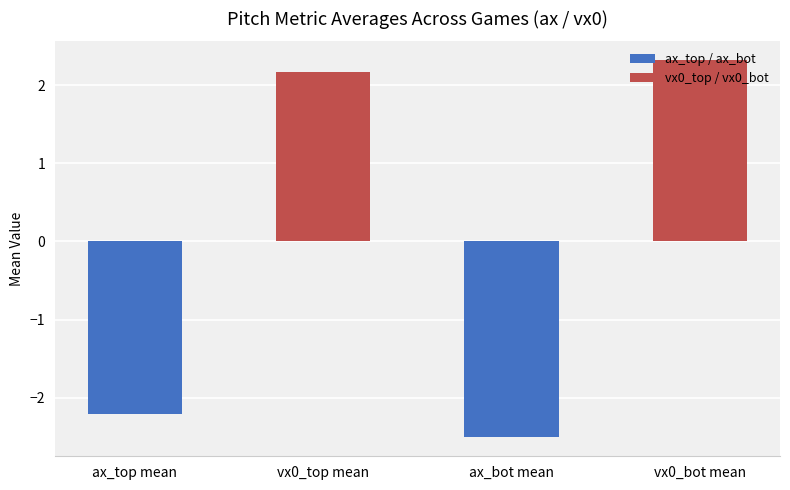

Is it true that the value at vx0_top mean is 2.2?

True